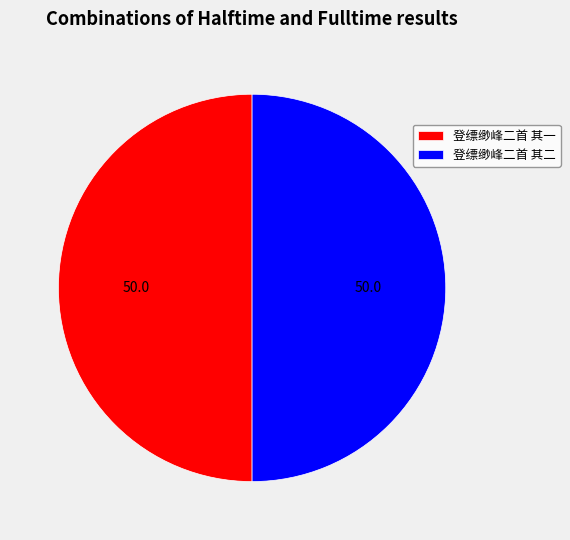

Do 登缥缈峰二首 其一 and 登缥缈峰二首 其二 together represent more than half of the pie?

Yes